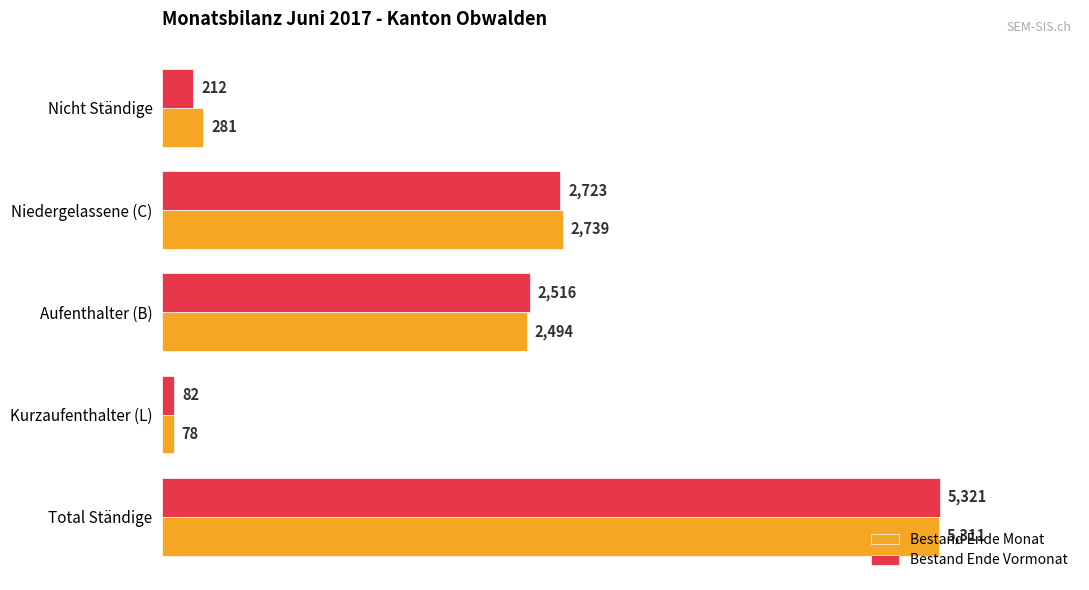

What is the average value of the Bestand Ende Monat series?

2181